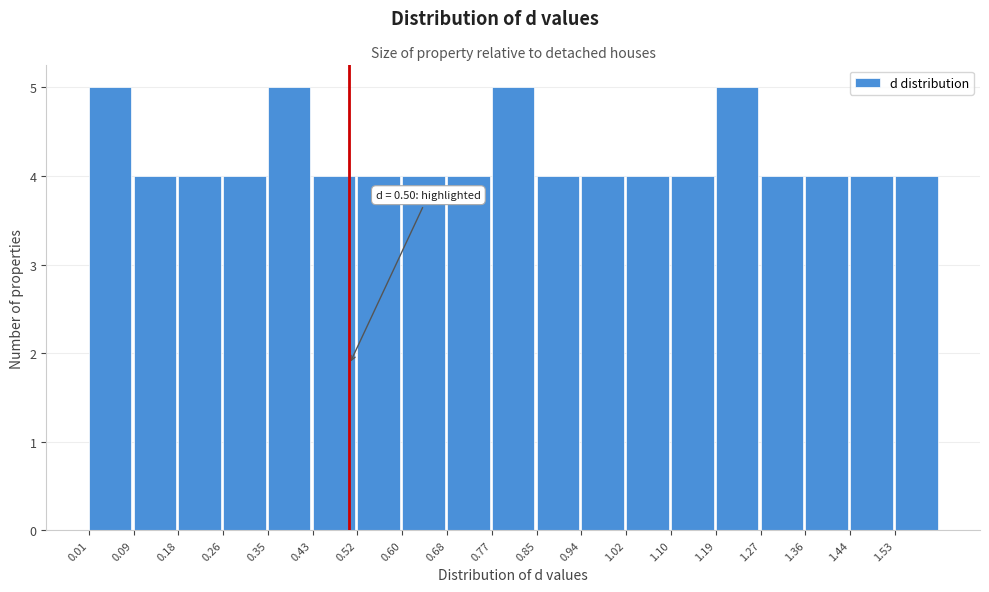

Reading left to right, what are all the values shown in this chart?

5	4	4	4	5	4	4	4	4	5	4	4	4	4	5	4	4	4	4